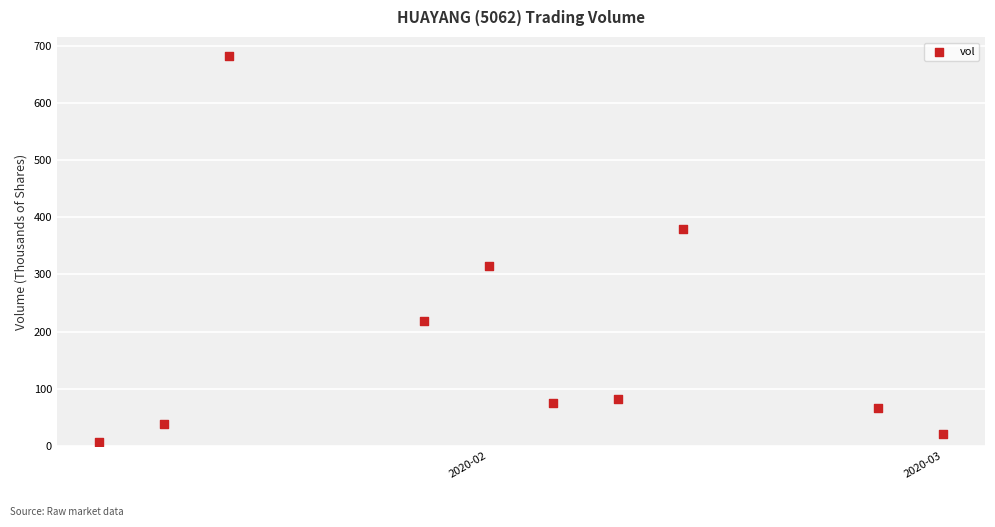

What is the range of X values (max minus min)?

13.0